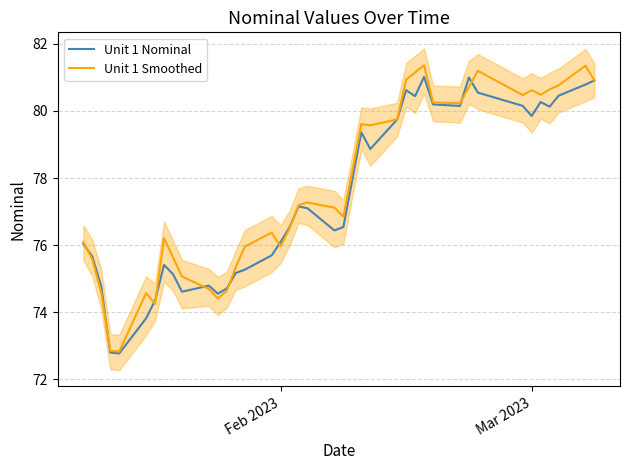

How many values in the Unit 1 Nominal series are below 77?

20